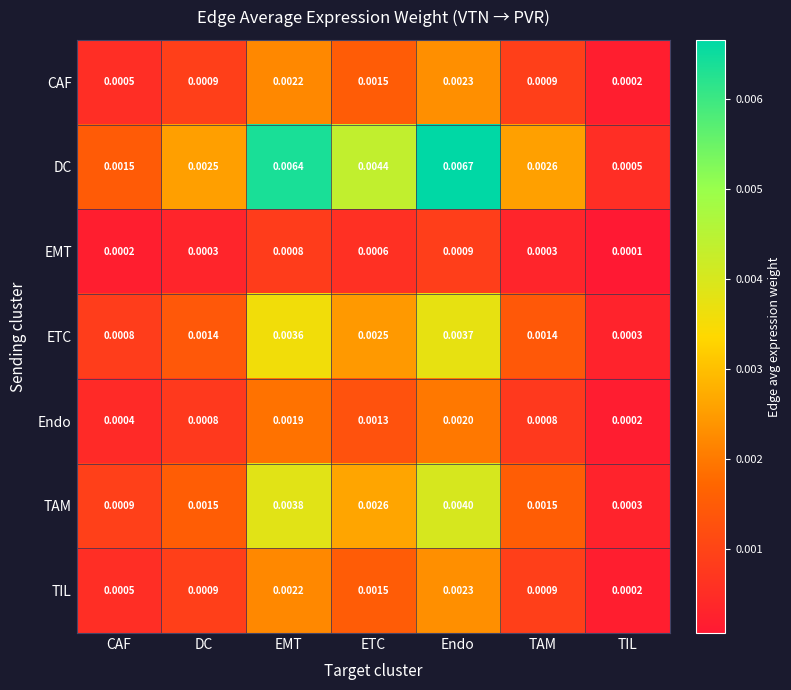

Between Endo and TIL, which series saw the biggest shift?

DC